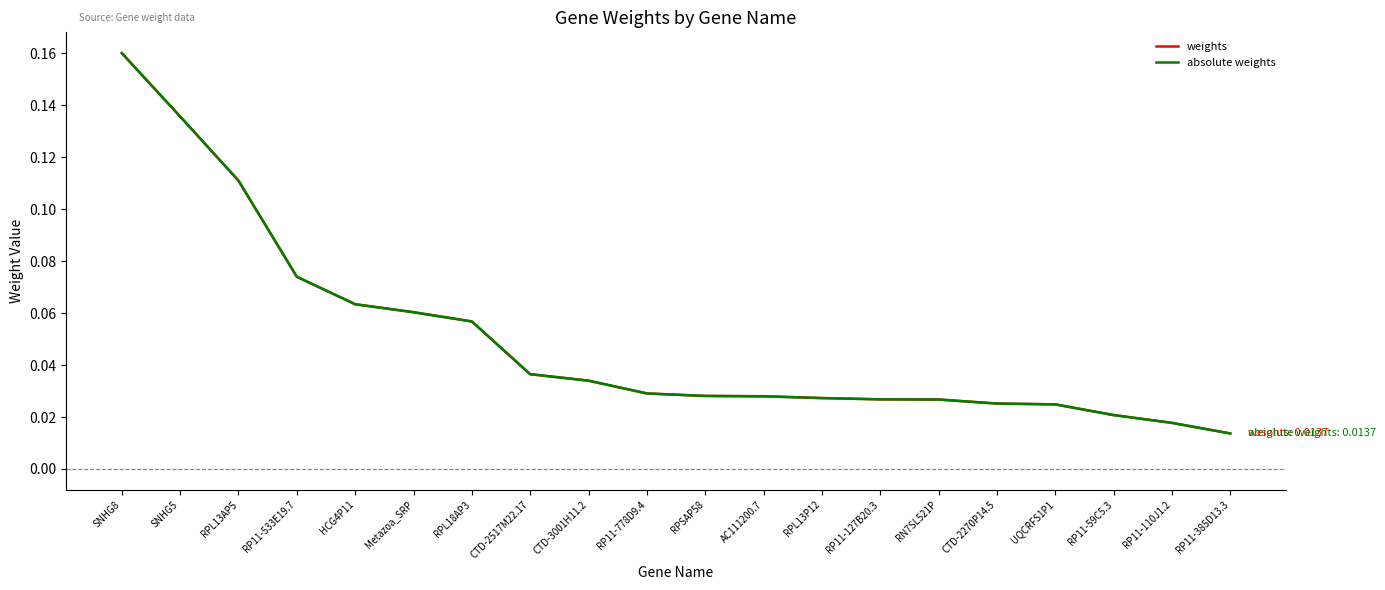

At which category is the sum across all series the highest?

SNHG8